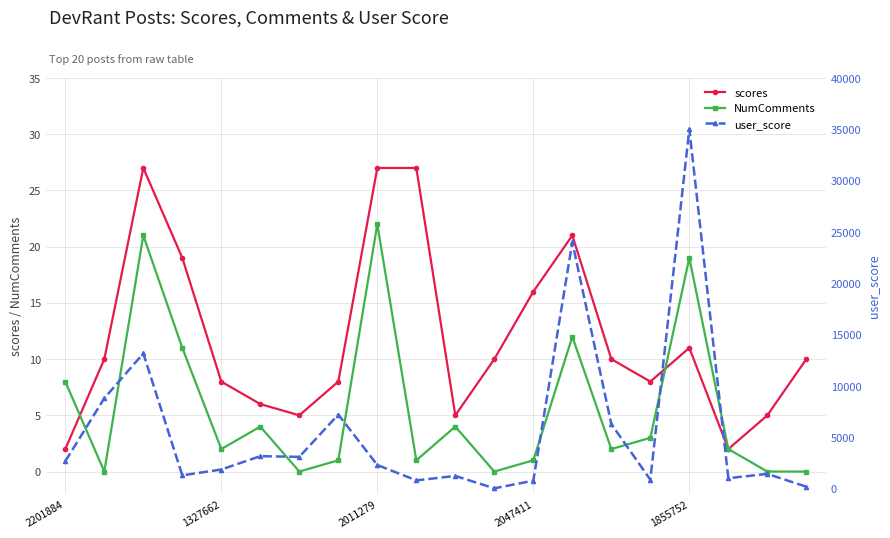

Reading right to left, transcribe all the data shown in this chart.

scores: 10	5	2	11	8	10	21	16	10	5	27	27	8	5	6	8	19	27	10	2
NumComments: 0	0	2	19	3	2	12	1	0	4	1	22	1	0	4	2	11	21	0	8
user_score: 212	1463	1042	35020	896	6312	24022	802	56	1263	829	2327	7236	3119	3187	1887	1320	13188	8821	2691